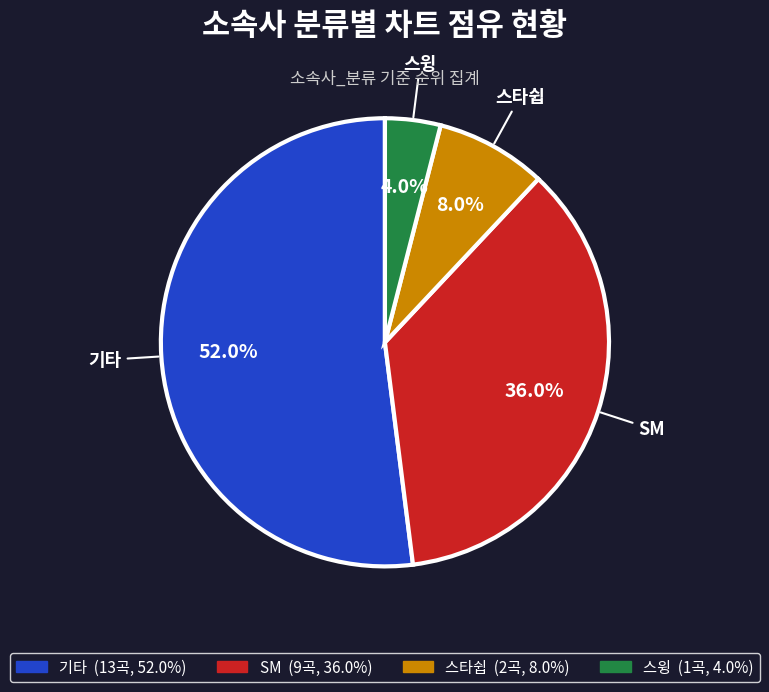

Which category has the smallest portion of the pie?

스윙